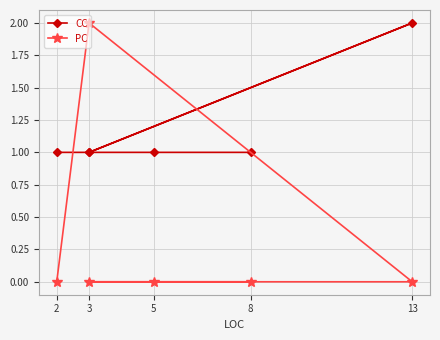

What are all the series names shown in the legend?

CC, PC